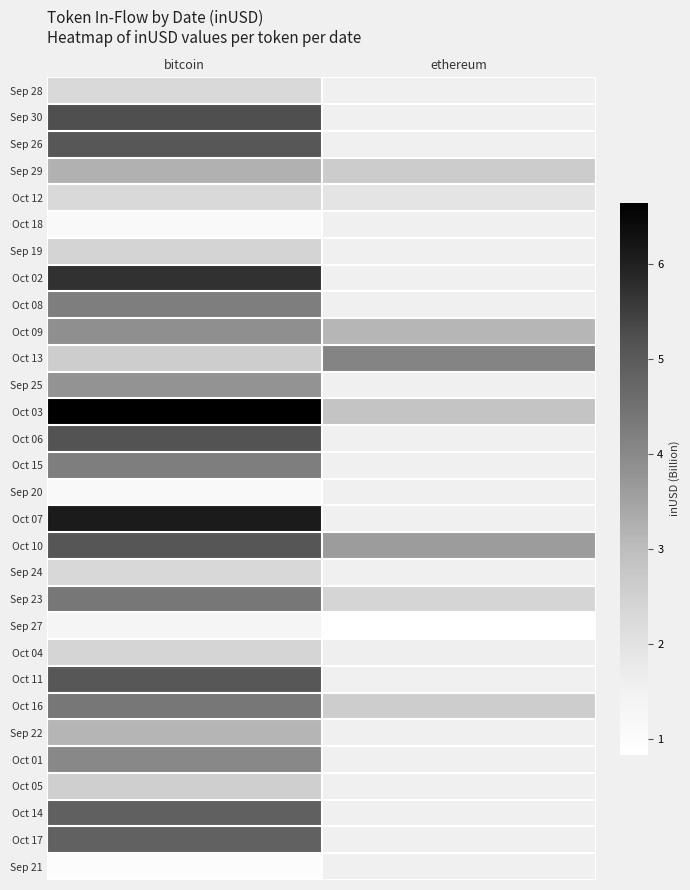

Which category has the highest value across all series?

bitcoin